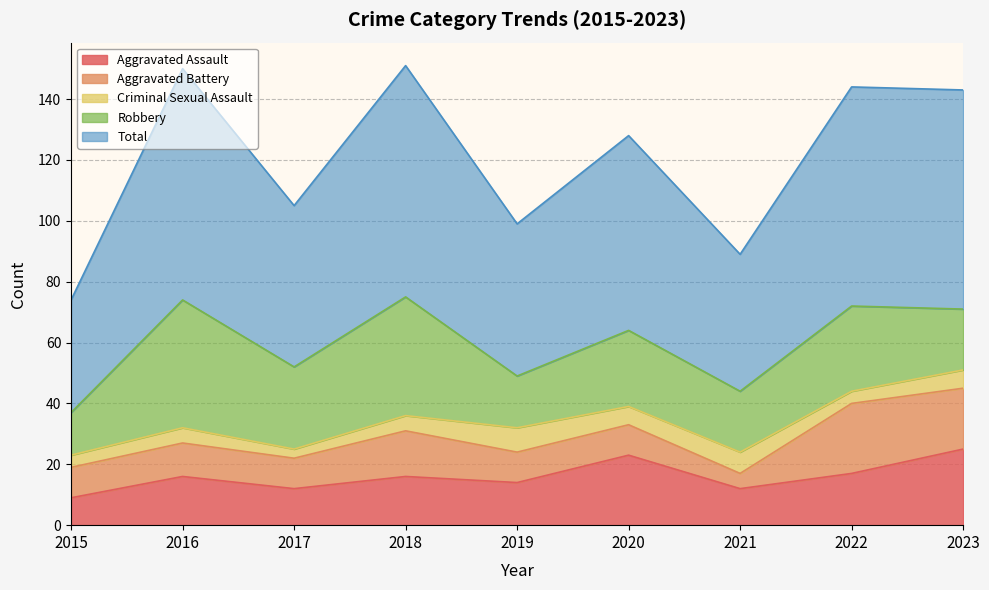

True or false: Robbery has a value of 28 at 2022.

True